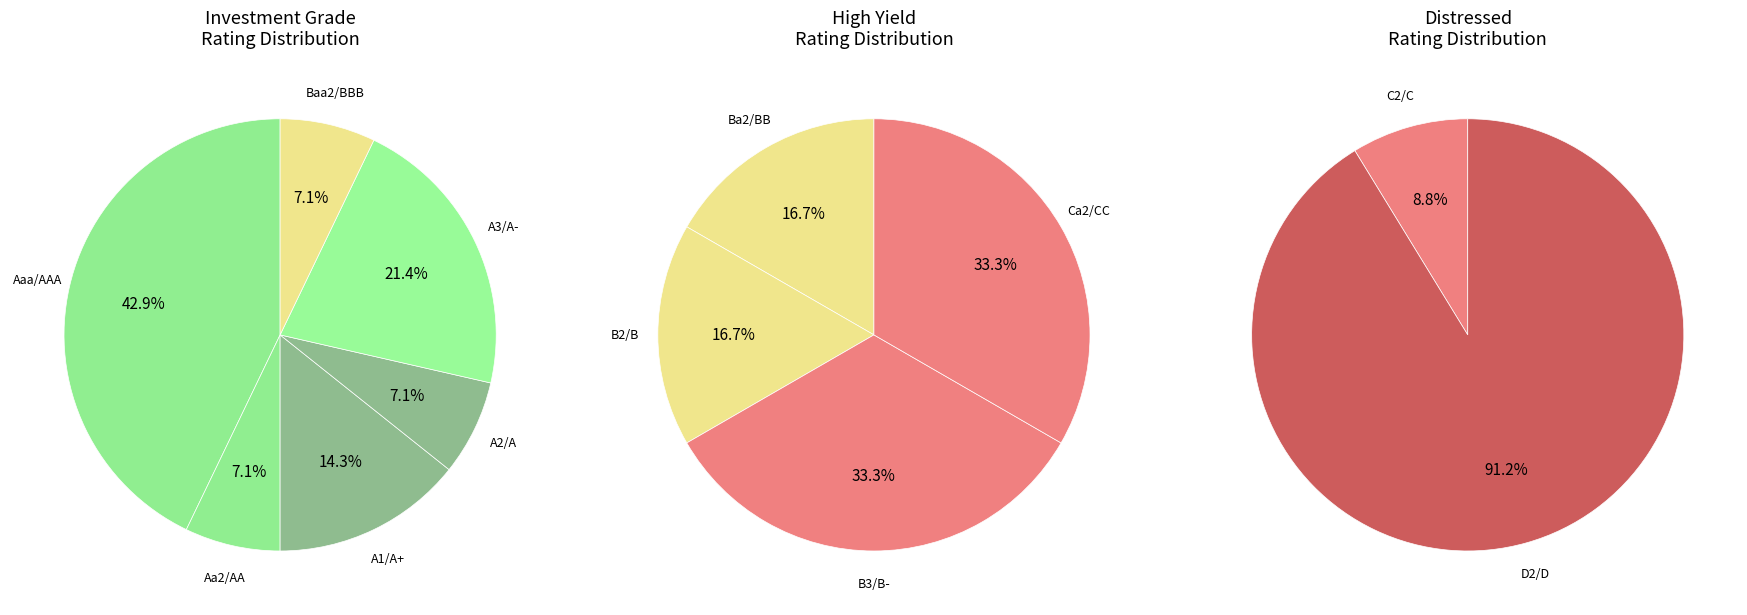

What is the smallest slice in the pie chart?

Aa2/AA